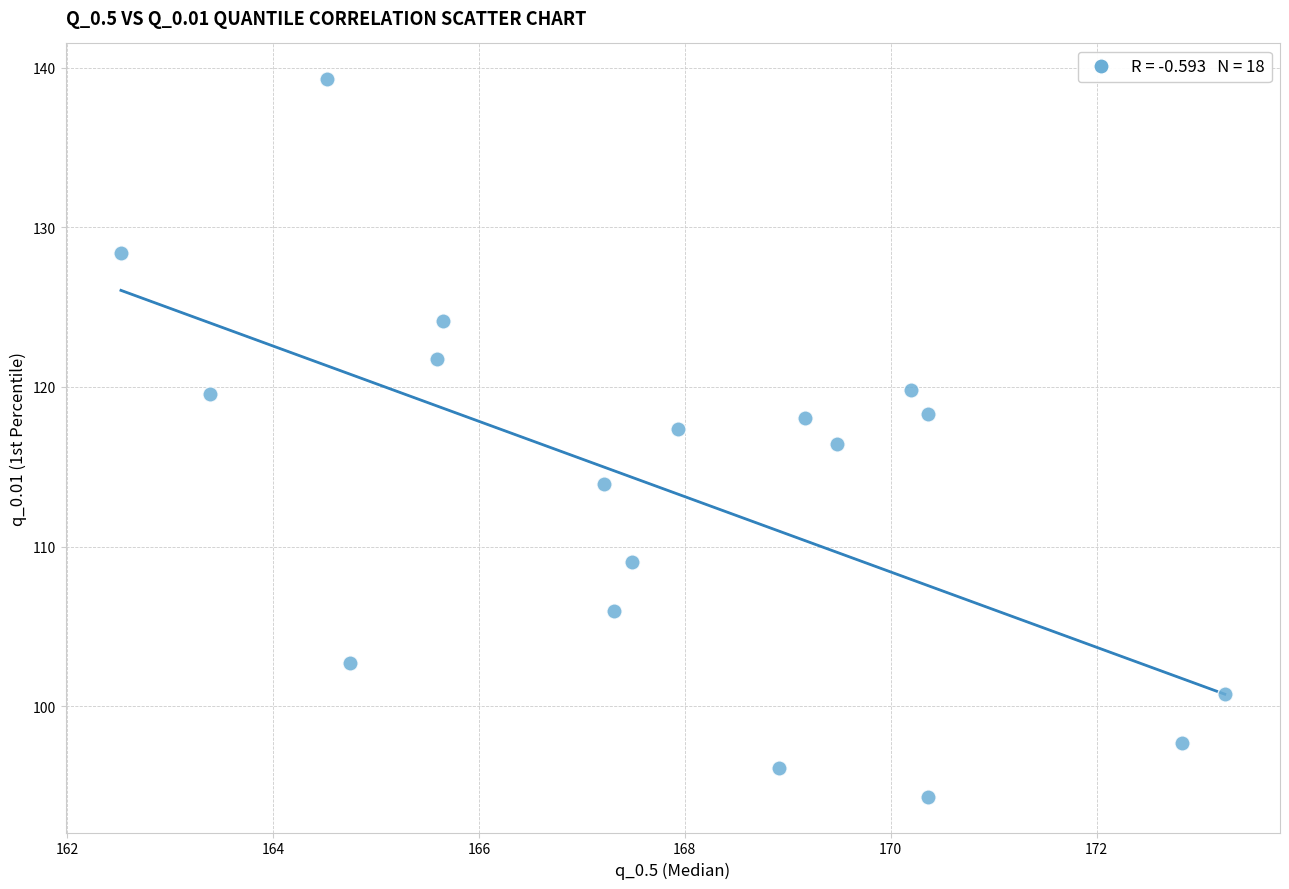

What is the range of X values (max minus min)?

10.7